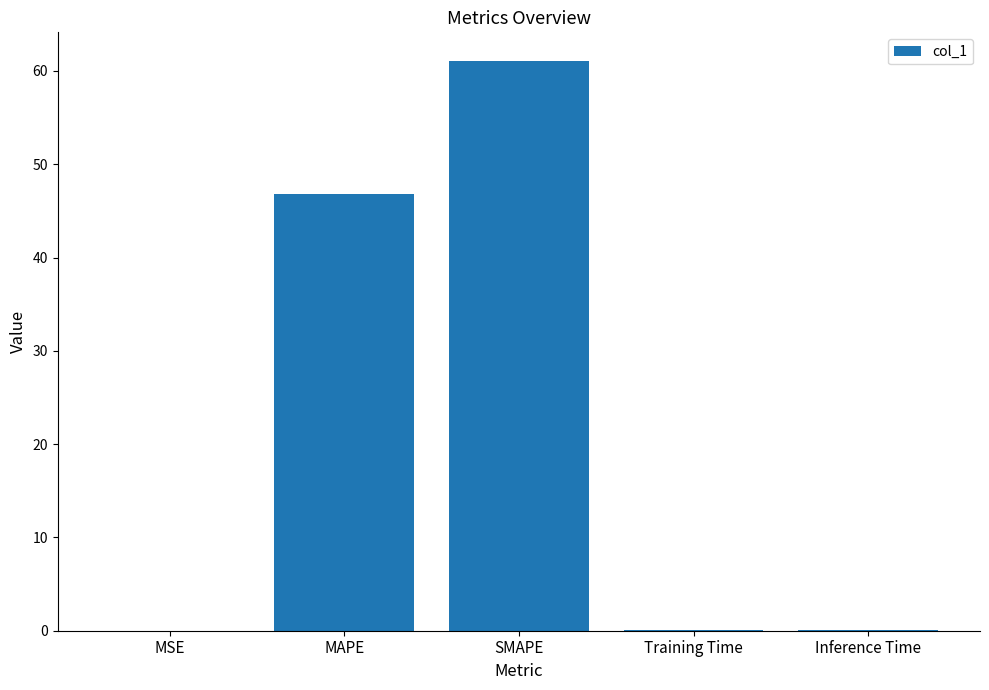

Between Inference Time and MAPE, which is larger?

MAPE